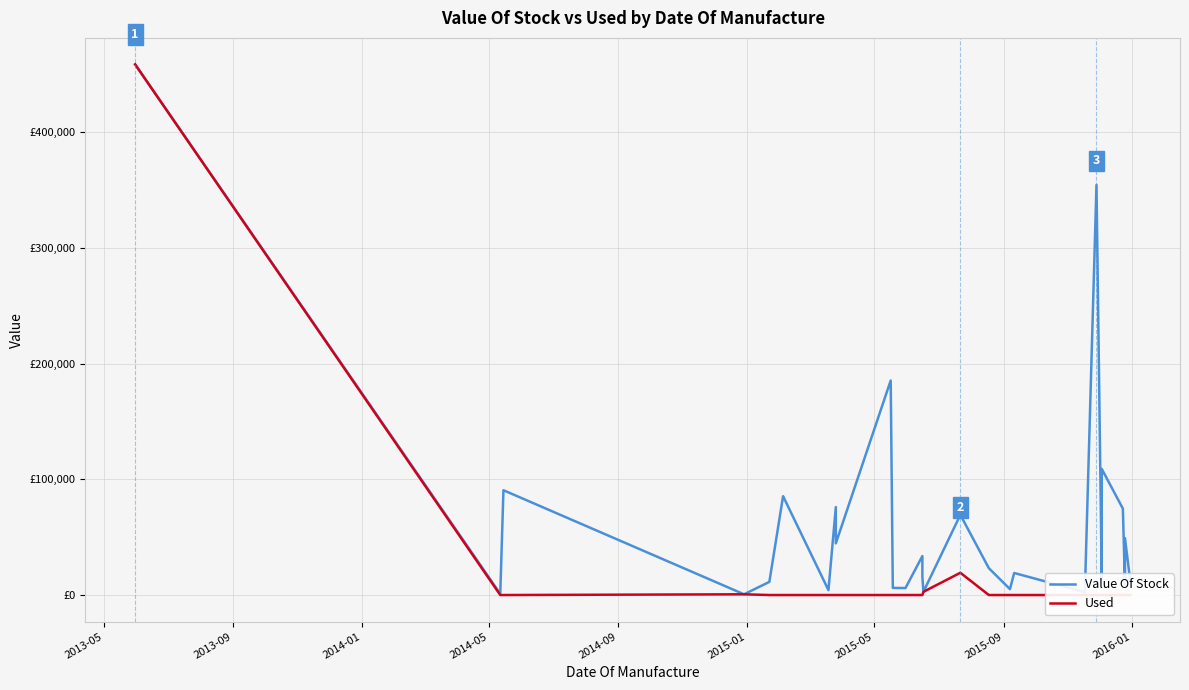

Is it true that Value Of Stock equals 31436.1 at 16?

False